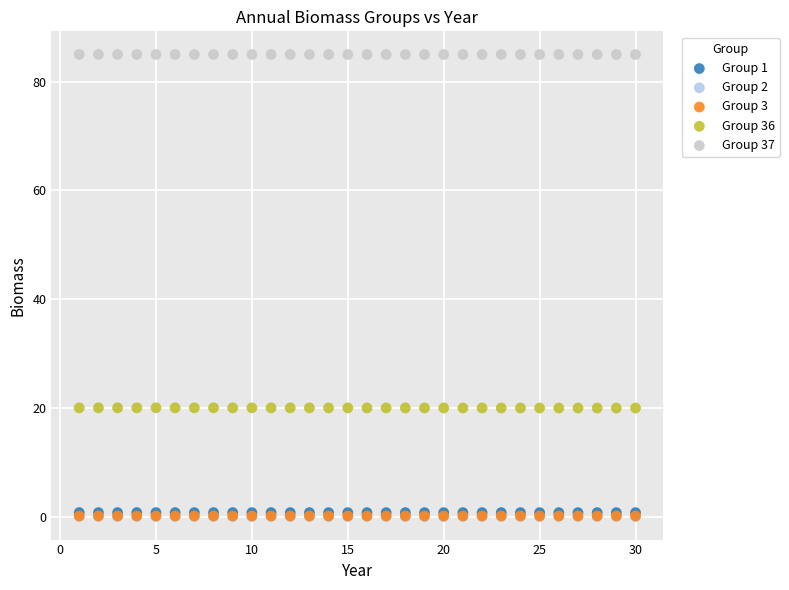

What are all the series names shown in the legend?

Group 1, Group 2, Group 3, Group 36, Group 37